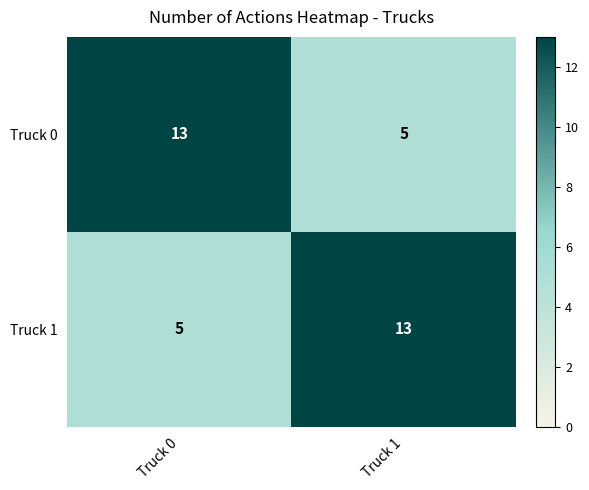

Count the number of categories in the chart.

2